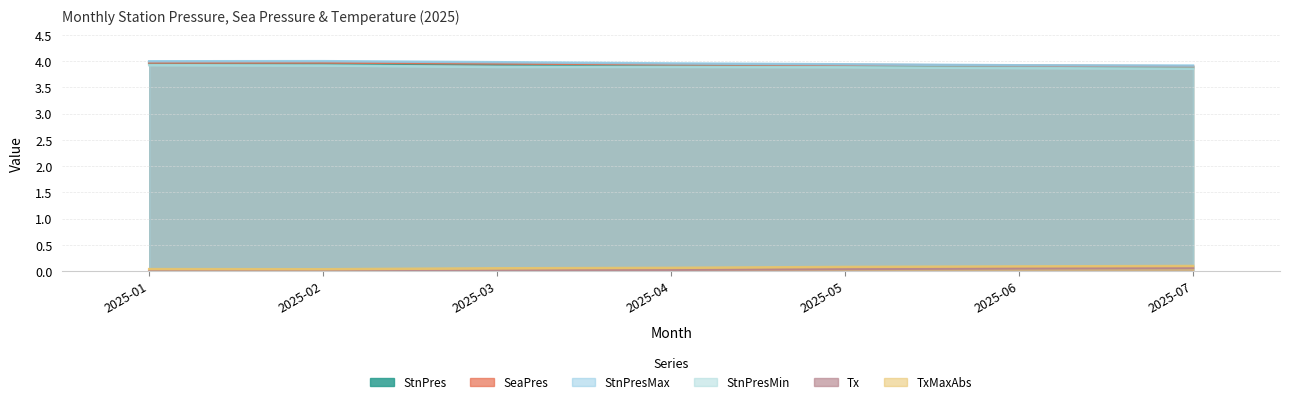

Reading left to right, transcribe all the data shown in this chart.

StnPres: 4.0	4.0	3.9	3.9	3.9	3.9	3.9
SeaPres: 4.0	4.0	4.0	3.9	3.9	3.9	3.9
StnPresMax: 4.0	4.0	4.0	4.0	3.9	3.9	3.9
StnPresMin: 3.9	3.9	3.9	3.9	3.9	3.9	3.9
Tx: 0.0	0.0	0.0	0.0	0.0	0.1	0.1
TxMaxAbs: 0.0	0.0	0.1	0.1	0.1	0.1	0.1